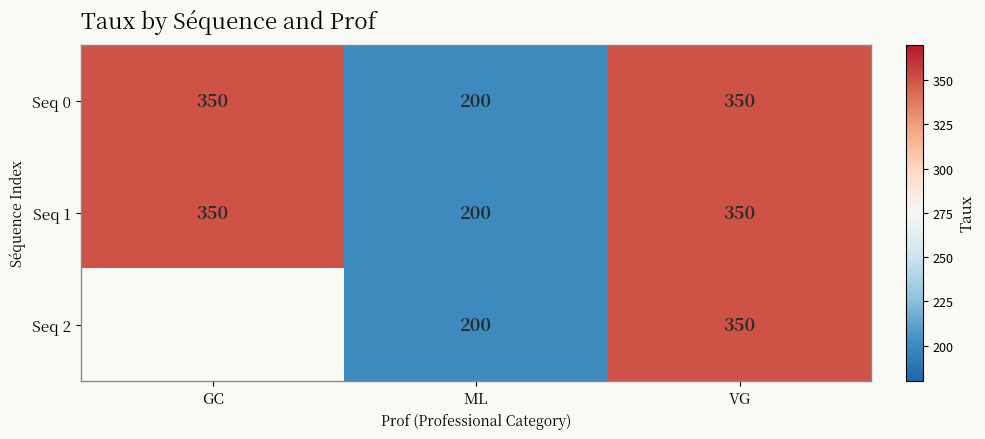

How many Seq 0 values are between 200 and 350?

3